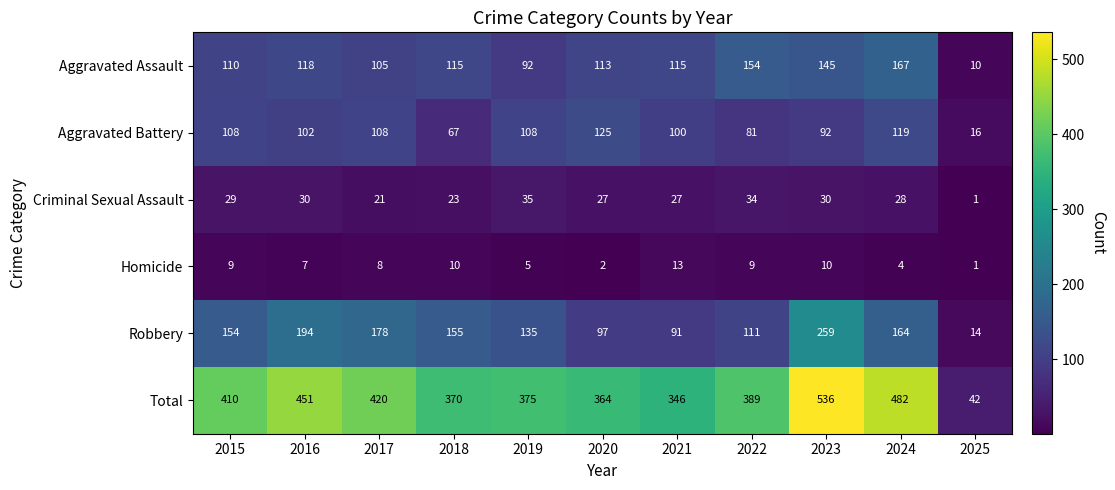

At 2016, list the series in order from largest to smallest.

Total, Robbery, Aggravated Assault, Aggravated Battery, Criminal Sexual Assault, Homicide